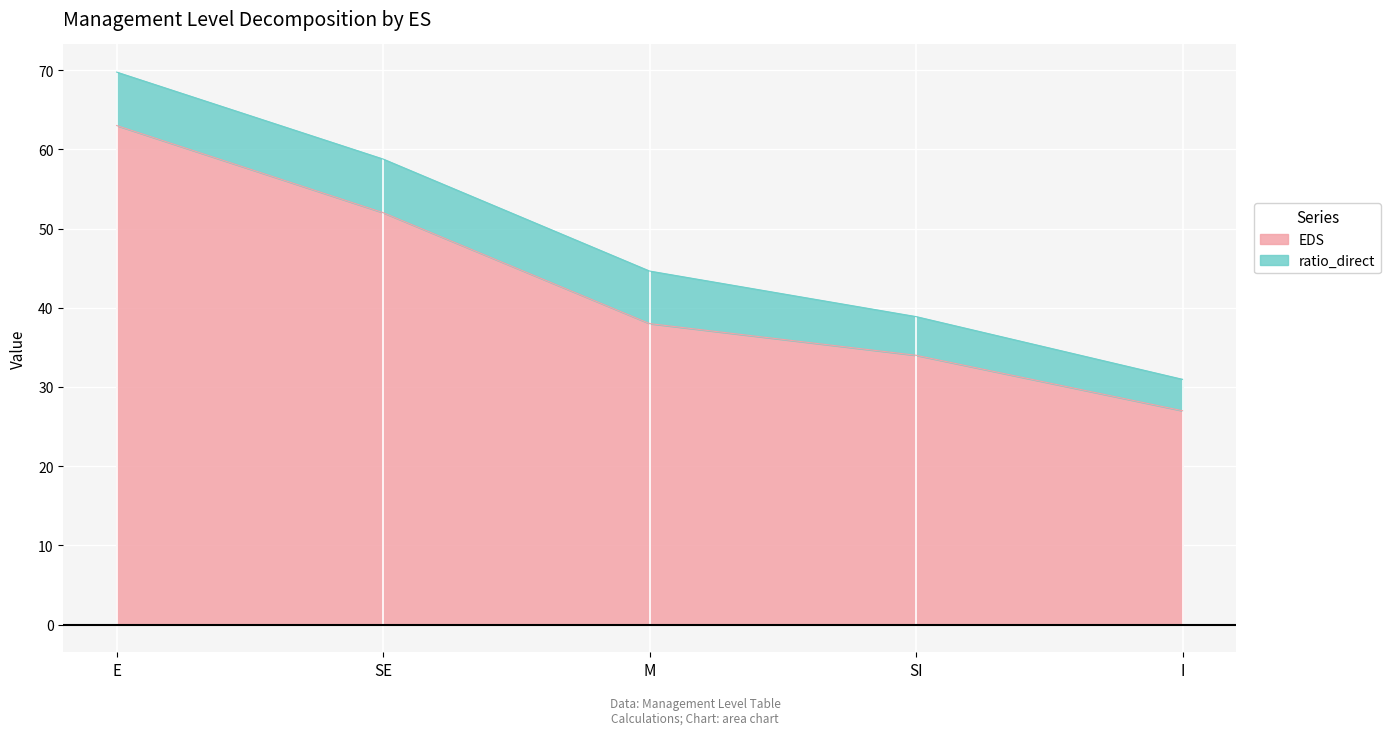

What is the value of the 1st point from the left?

63